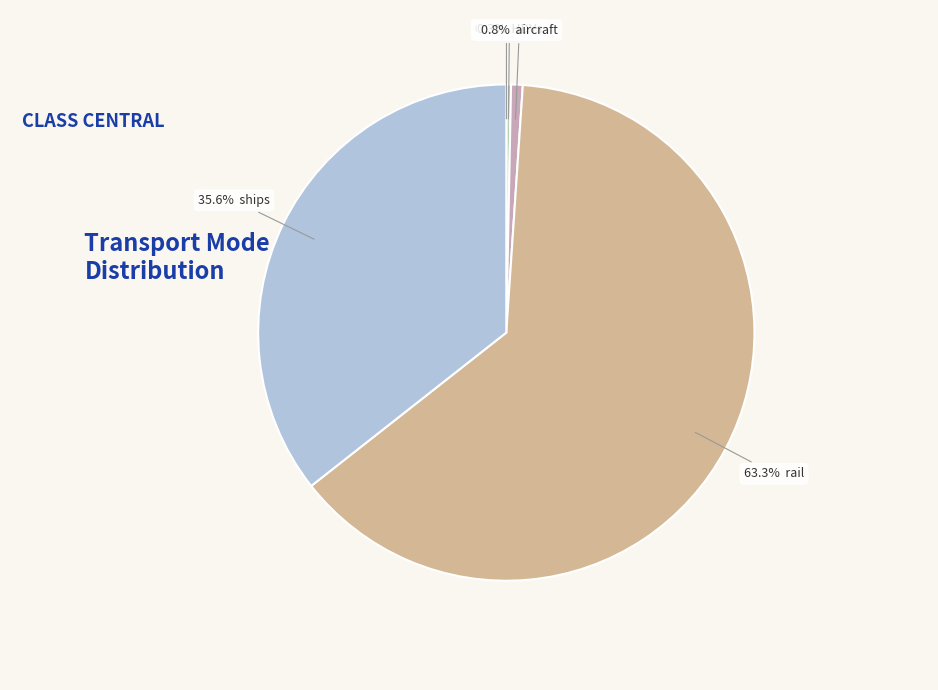

Is there a majority slice in this chart?

Yes